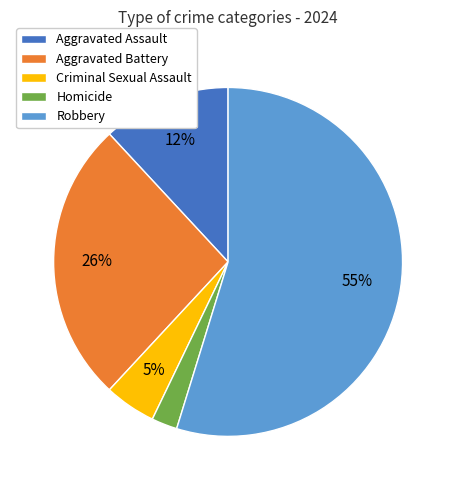

Is the sum of Aggravated Battery and Homicide greater than half?

No